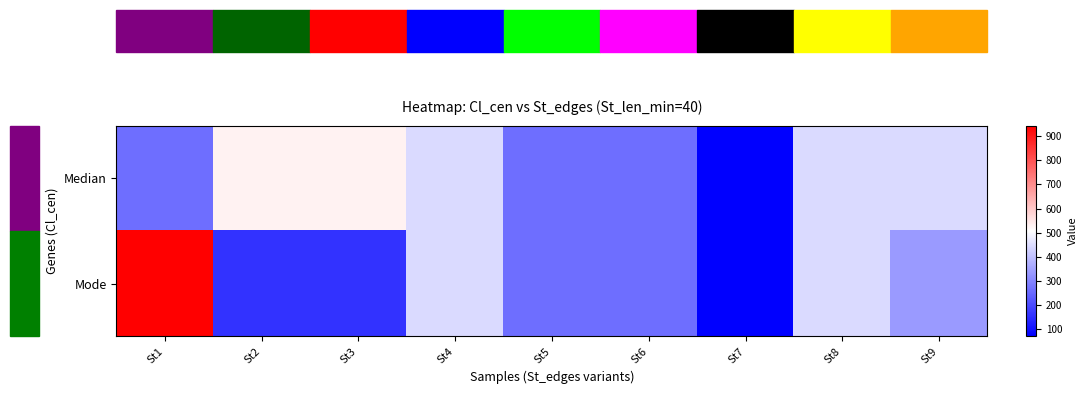

At St3, list the series in order from smallest to largest.

Mode, Median